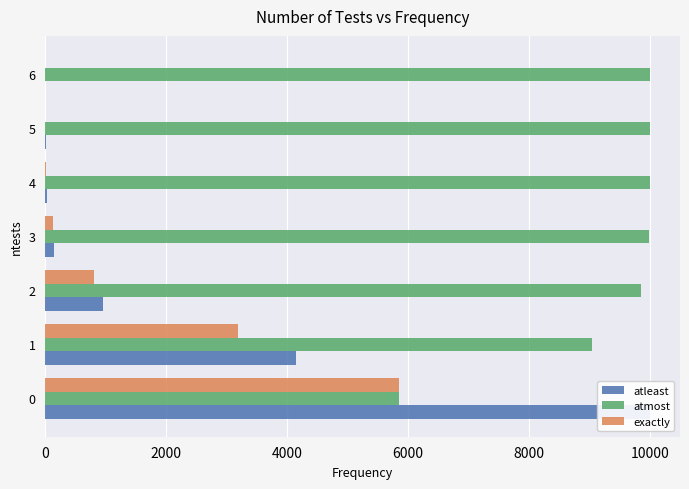

Between 2000 and 12000, which series saw the biggest shift?

atleast